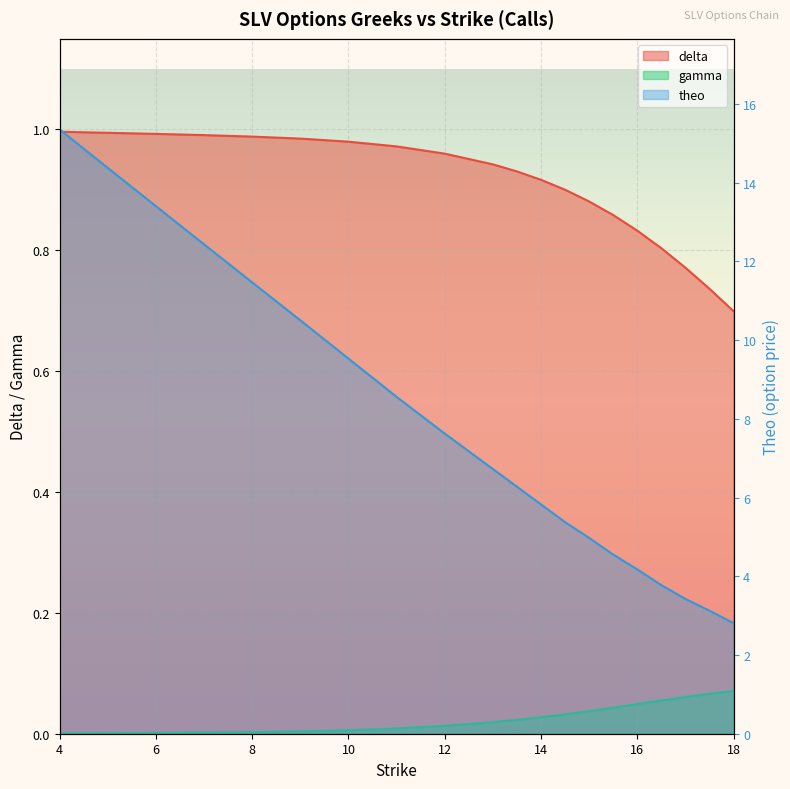

Reading left to right, extract all data points from this chart.

delta: 4=1.0	5=1.0	6=1.0	7=1.0	8=1.0	9=1.0	10=1.0	11=1.0	12=1.0	13=0.9	13.5=0.9	14=0.9	14.5=0.9	15=0.9	15.5=0.9	16=0.8	16.5=0.8	17=0.8	17.5=0.7	18=0.7
gamma: 4=0.0	5=0.0	6=0.0	7=0.0	8=0.0	9=0.0	10=0.0	11=0.0	12=0.0	13=0.0	13.5=0.0	14=0.0	14.5=0.0	15=0.0	15.5=0.0	16=0.0	16.5=0.1	17=0.1	17.5=0.1	18=0.1
theo: 4=15.4	5=14.4	6=13.4	7=12.4	8=11.5	9=10.5	10=9.5	11=8.6	12=7.6	13=6.7	13.5=6.3	14=5.8	14.5=5.4	15=5.0	15.5=4.5	16=4.2	16.5=3.8	17=3.4	17.5=3.1	18=2.8